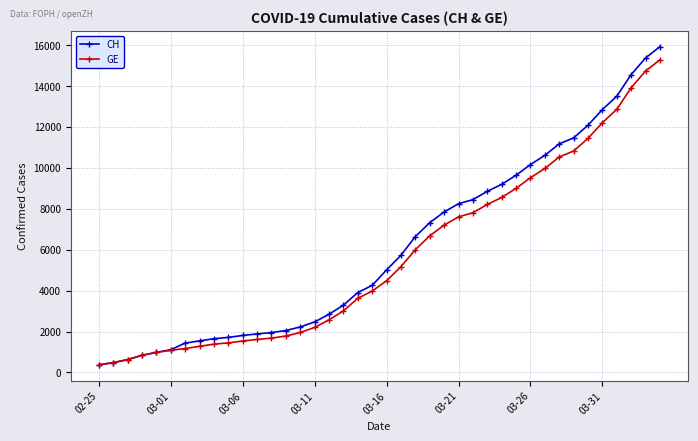

Which series has the largest range (max minus min)?

CH